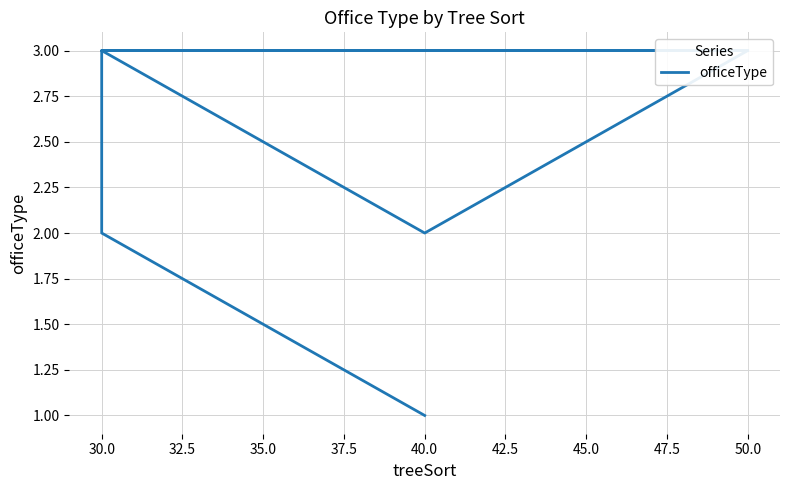

At which label is the value closest to 2?

30.0